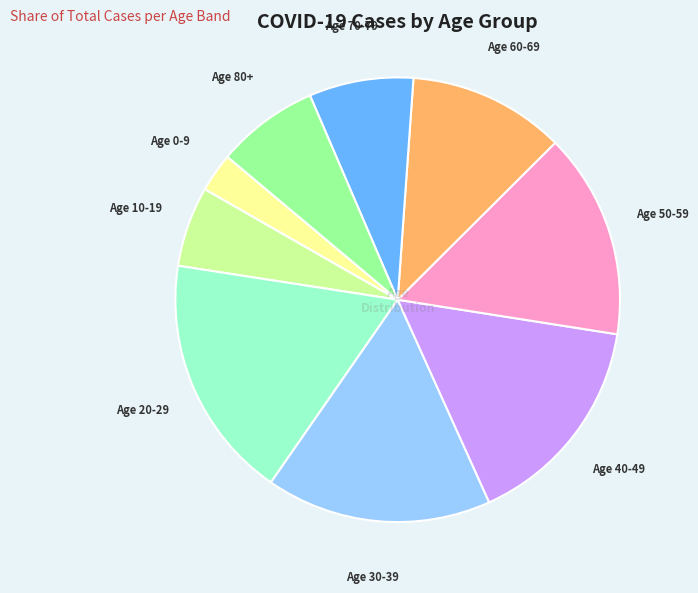

Is there any slice that represents more than half of the pie?

No